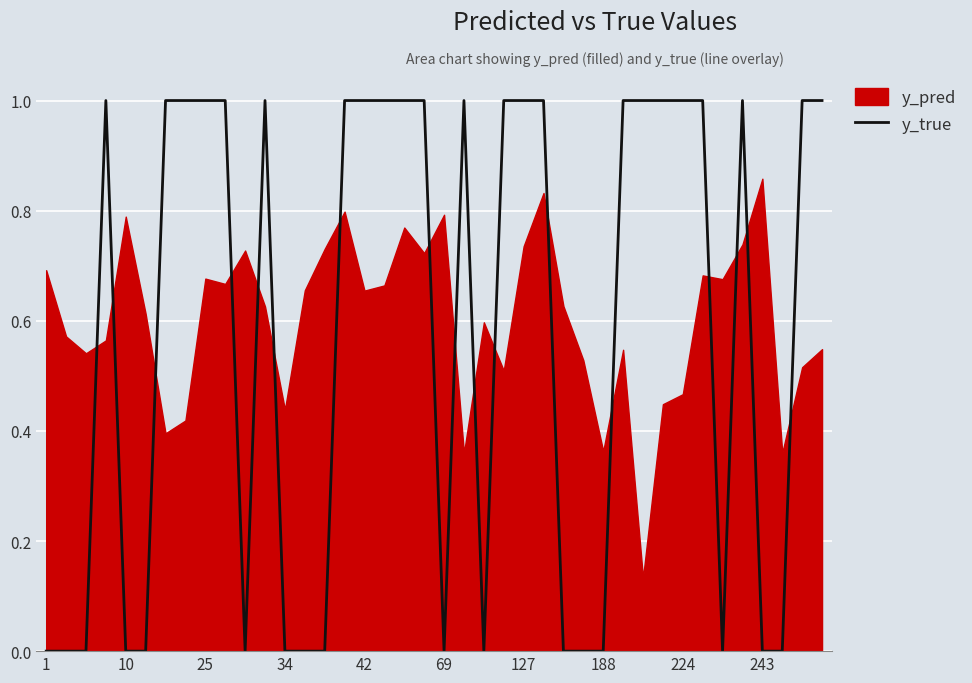

How many interior local valleys (lower than both neighbors) does the data have?

4